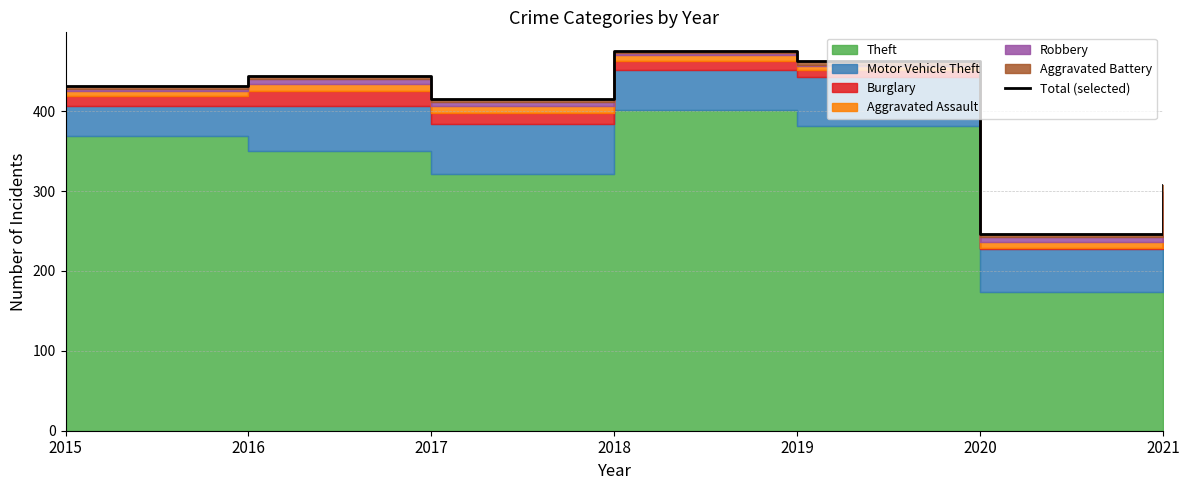

List the labels in order of value, smallest first.

2020, 2021, 2017, 2015, 2016, 2019, 2018